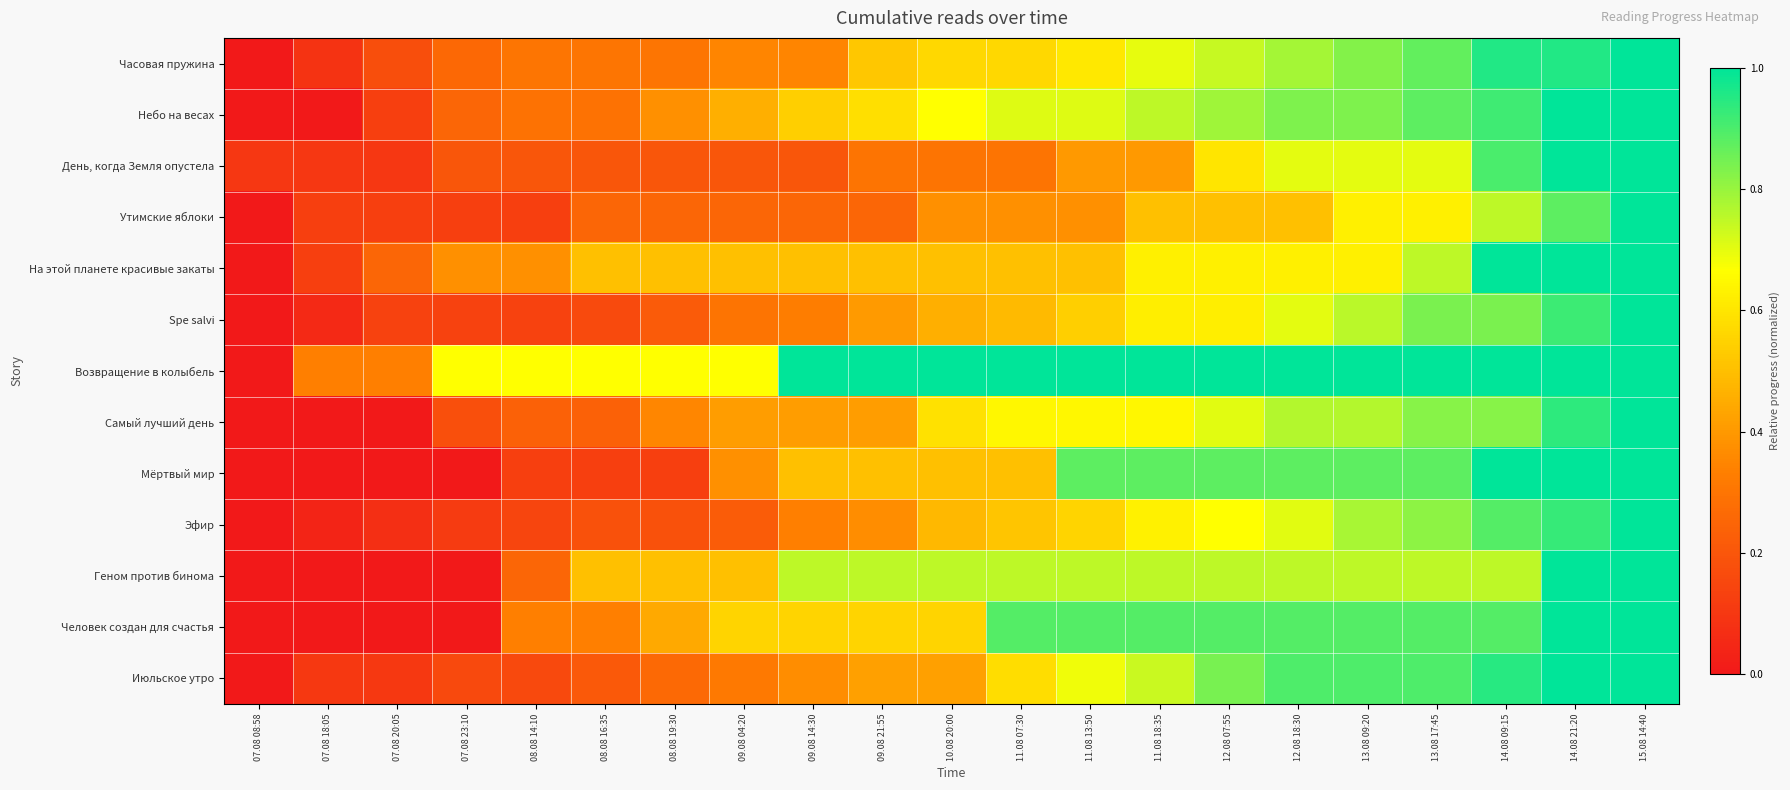

At which category is the sum across all series the highest?

15.08 14:40